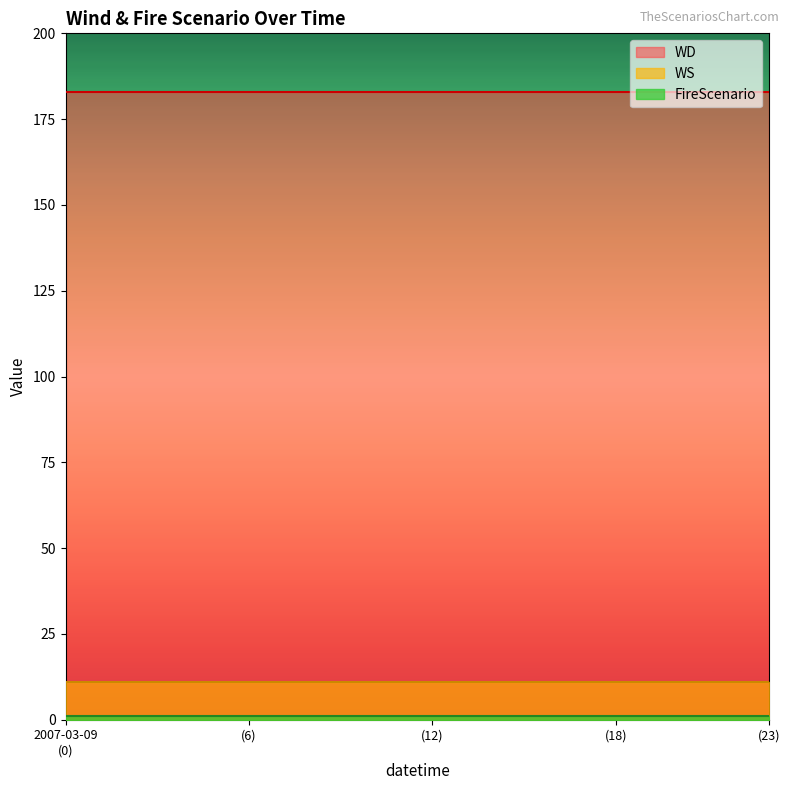

Which series has the largest total across all categories?

WD